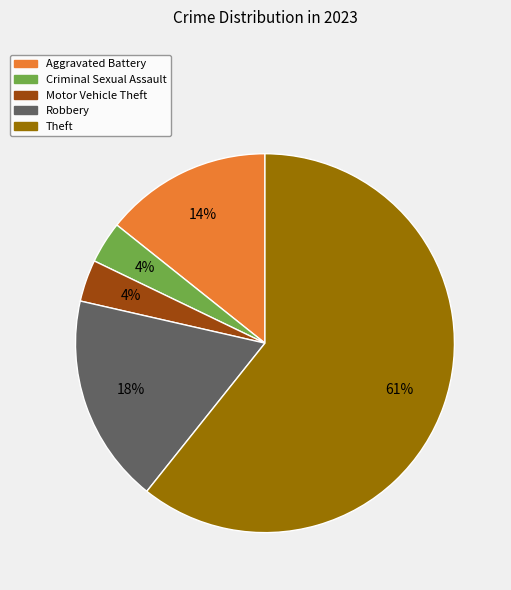

What percentage is the Motor Vehicle Theft slice, to the nearest percent?

4%